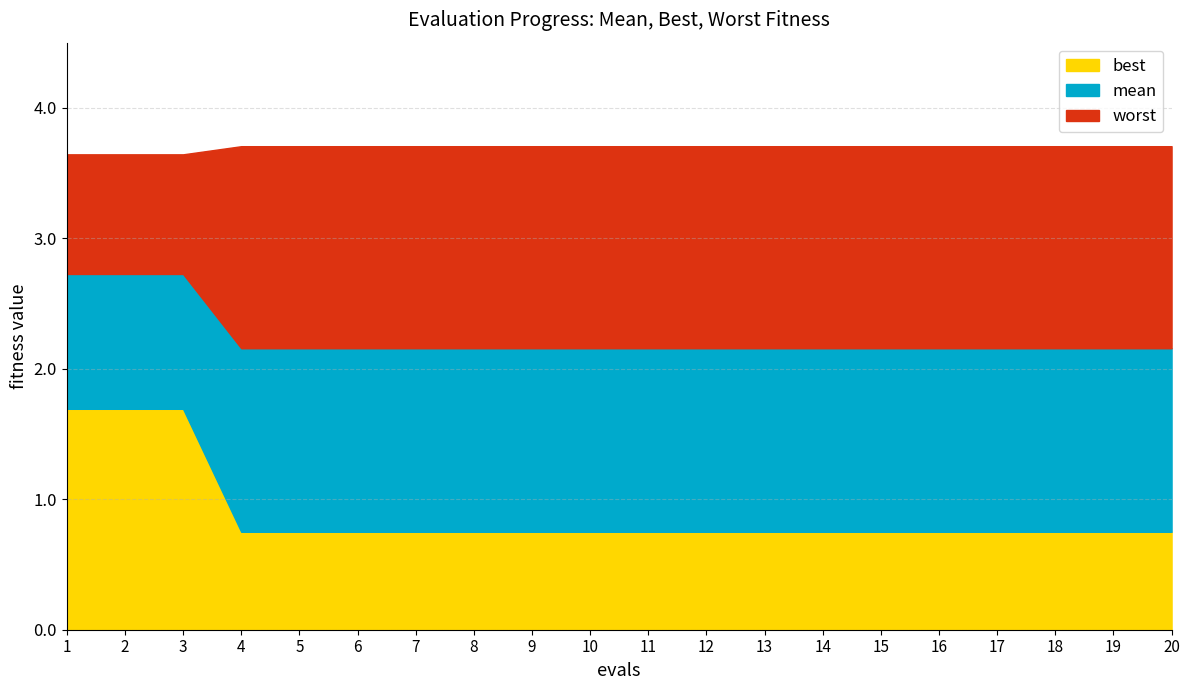

At which category does the chart reach its peak across all series?

4